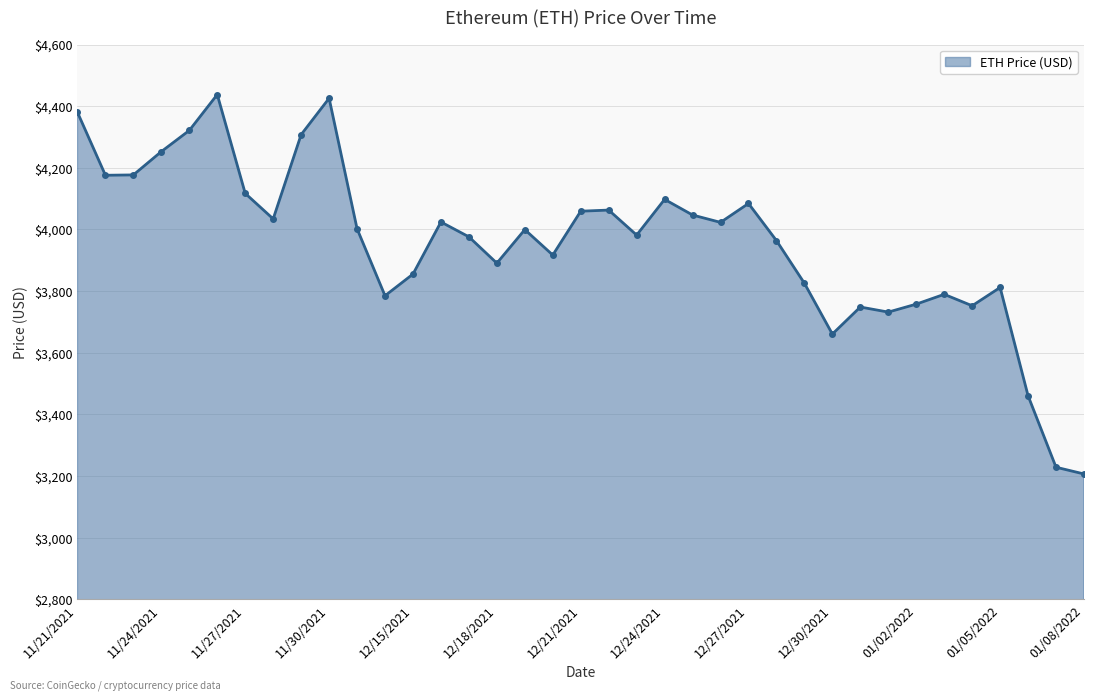

How many values are below 3999?

18